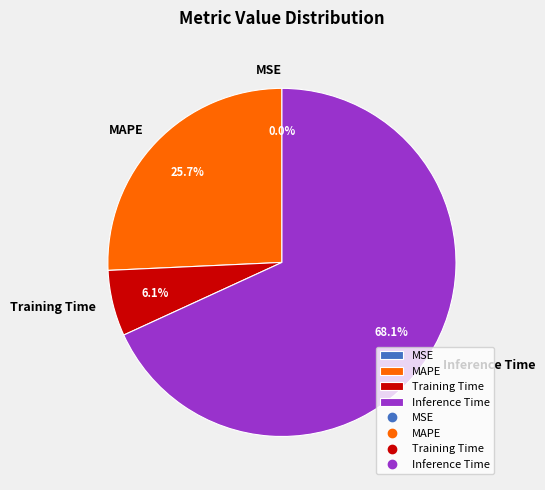

What is the largest slice in the pie chart?

Inference Time